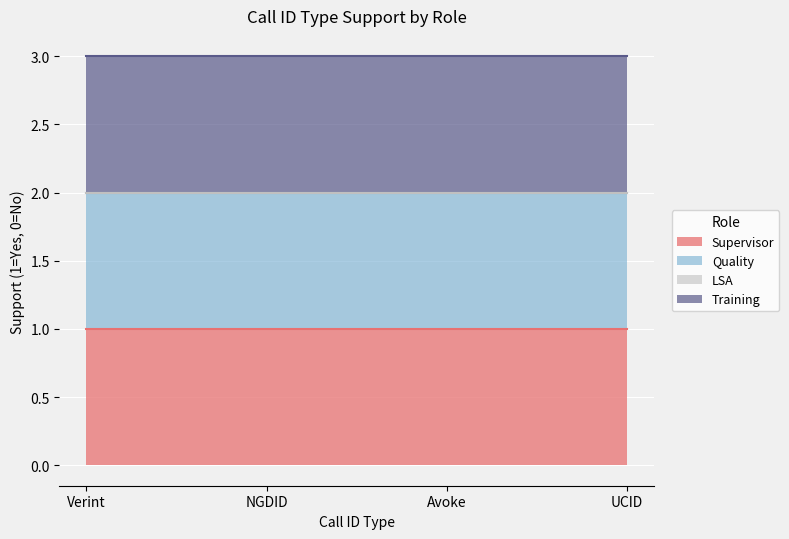

Reading left to right, extract all data points from this chart.

Supervisor: Verint=1	NGDID=1	Avoke=1	UCID=1
Quality: Verint=1	NGDID=1	Avoke=1	UCID=1
LSA: Verint=0	NGDID=0	Avoke=0	UCID=0
Training: Verint=1	NGDID=1	Avoke=1	UCID=1